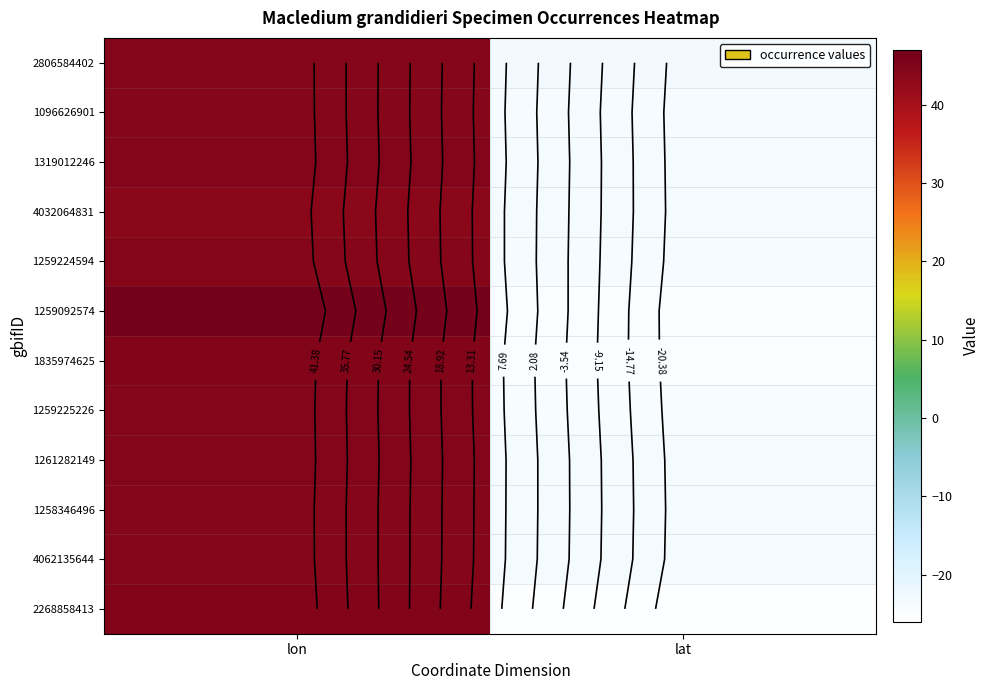

True or false: 1319012246 has a value of 72.3 at lon.

False